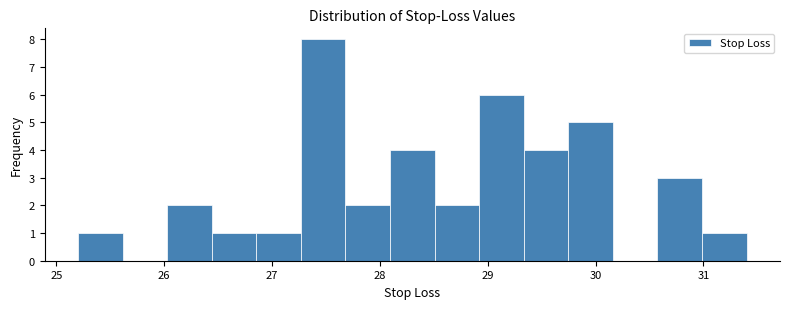

Reading left to right, list every bar in this chart as the range it spans on the x-axis followed by its height. Neither the bar edges nor the heights are printed on the chart, so give them approximately, as read against the axes.

25.2 to 25.6: 1
25.6 to 26.0: 0
26.0 to 26.4: 2
26.4 to 26.9: 1
26.9 to 27.3: 1
27.3 to 27.7: 8
27.7 to 28.1: 2
28.1 to 28.5: 4
28.5 to 28.9: 2
28.9 to 29.3: 6
29.3 to 29.7: 4
29.7 to 30.2: 5
30.2 to 30.6: 0
30.6 to 31.0: 3
31.0 to 31.4: 1